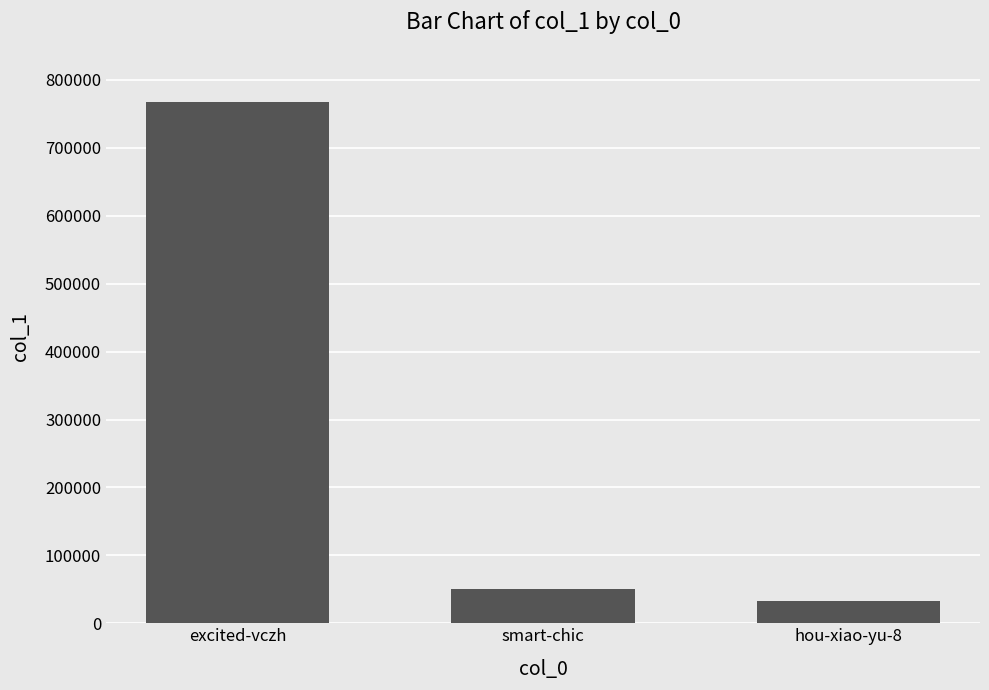

At which label is the value closest to 400191?

smart-chic